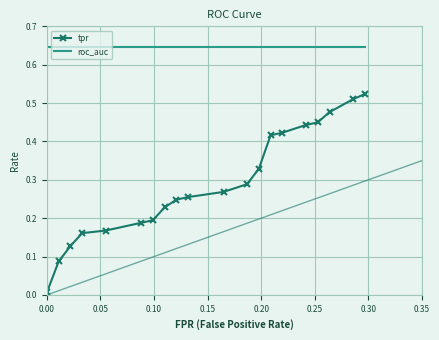

Rank the series by their average value, from highest to lowest.

roc_auc, tpr